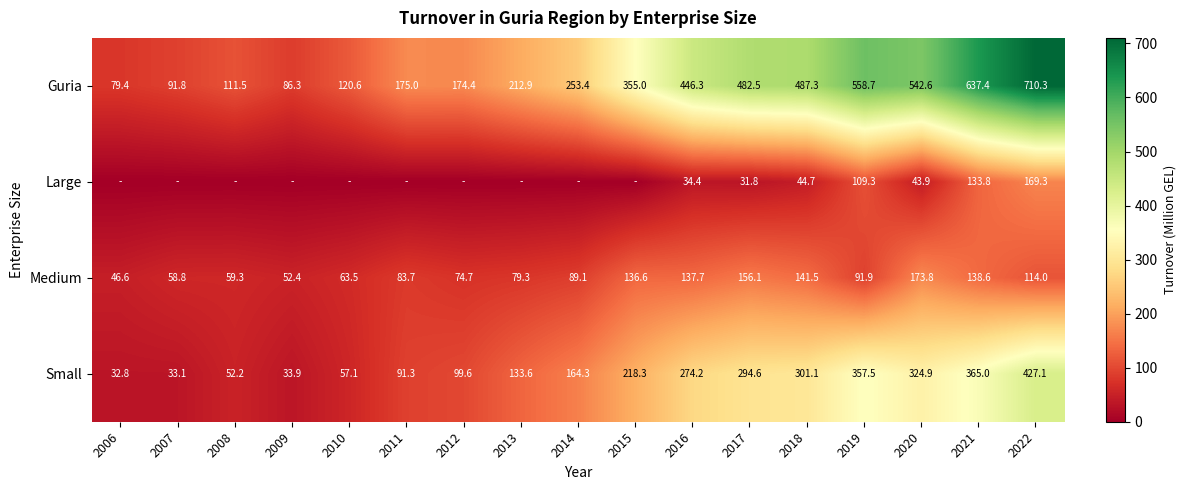

What is the average value of the Medium series?

99.9